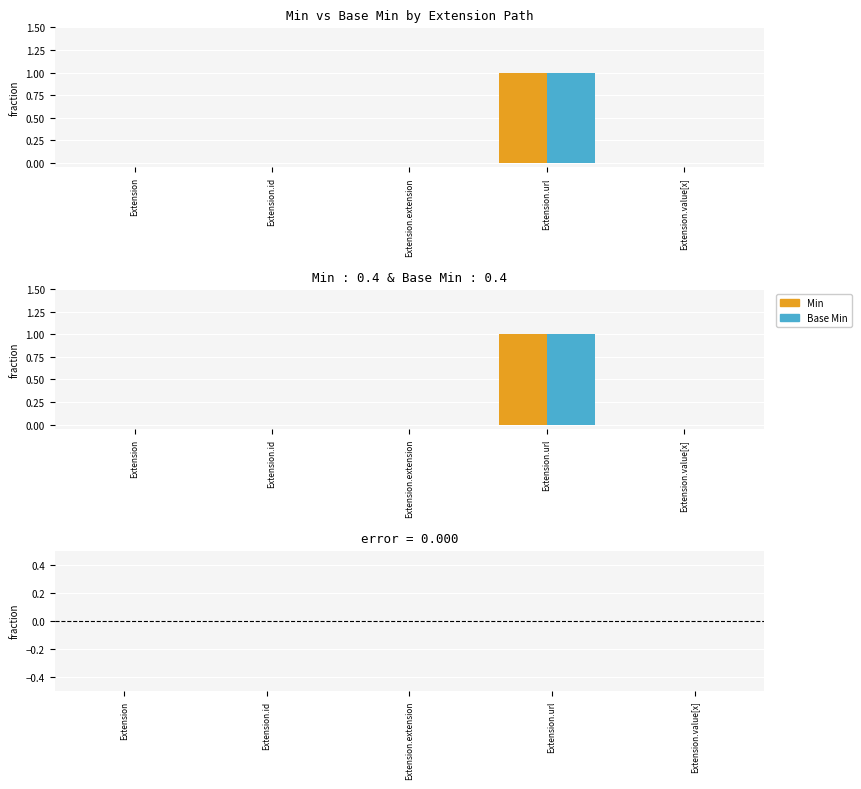

At how many categories does at least one series exceed 0?

1